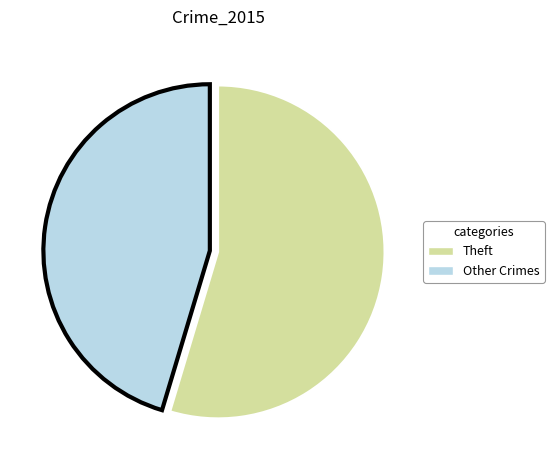

True or false: Other Crimes accounts for 45% of the total.

True